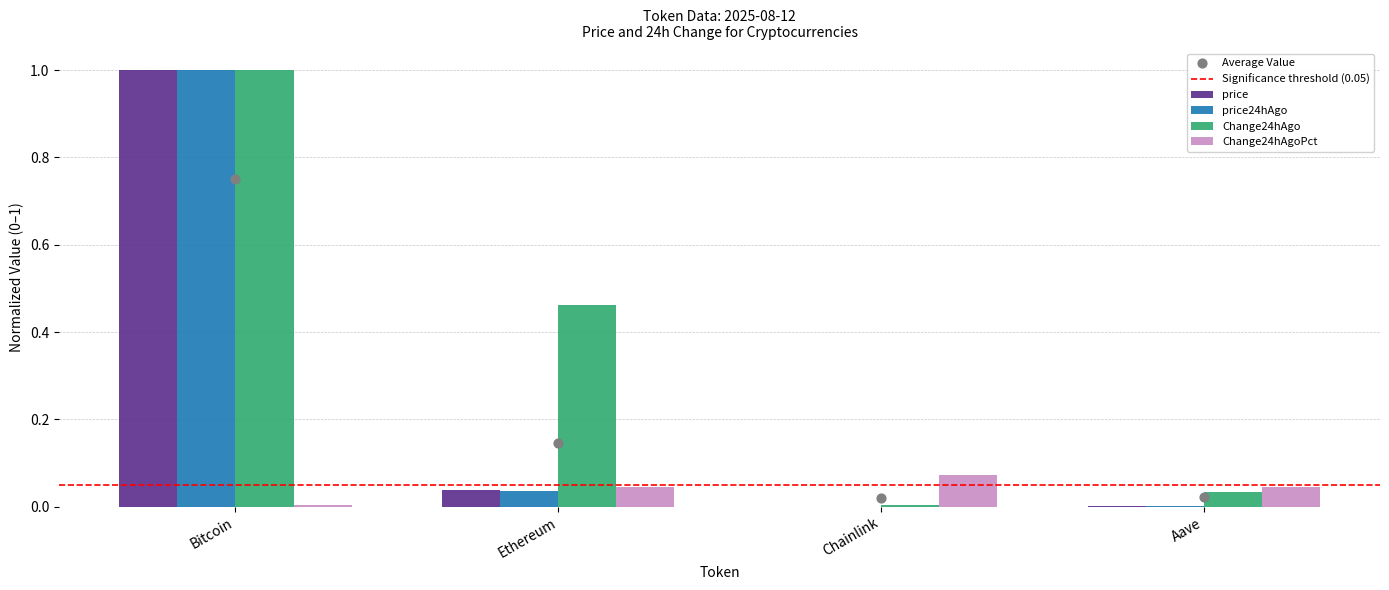

What are all the series names shown in the legend?

price, price24hAgo, Change24hAgo, Change24hAgoPct